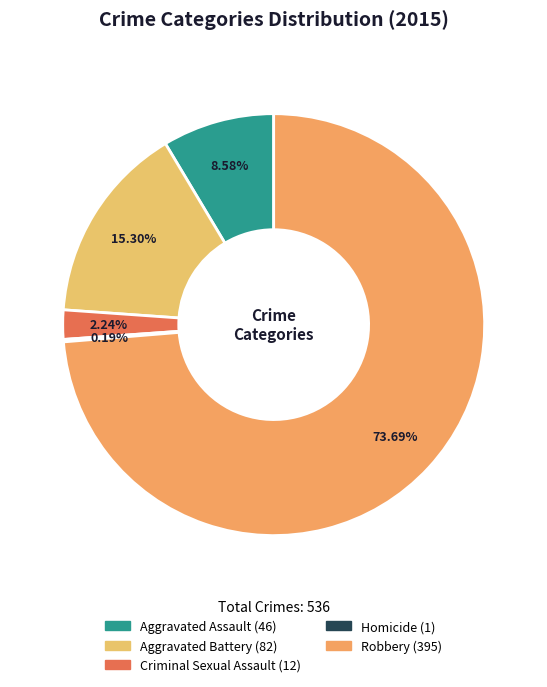

Is there a majority slice in this chart?

Yes